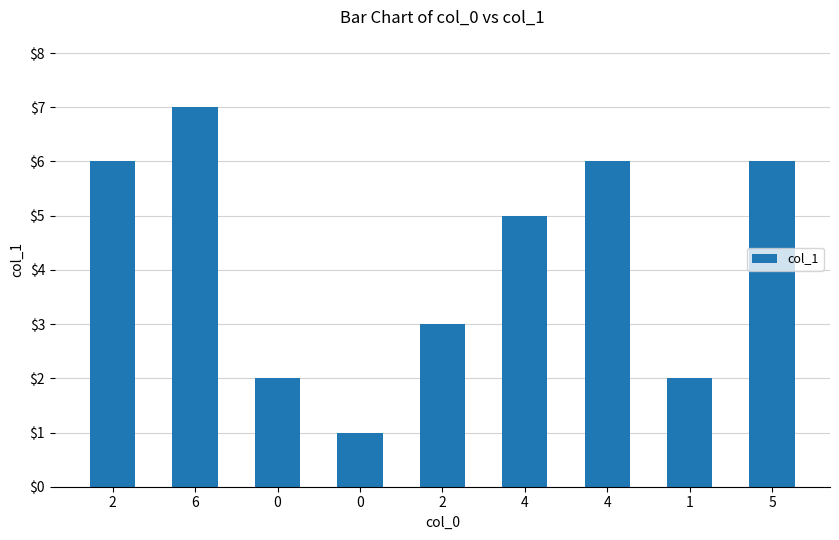

Does the chart contain stacked bars?

No